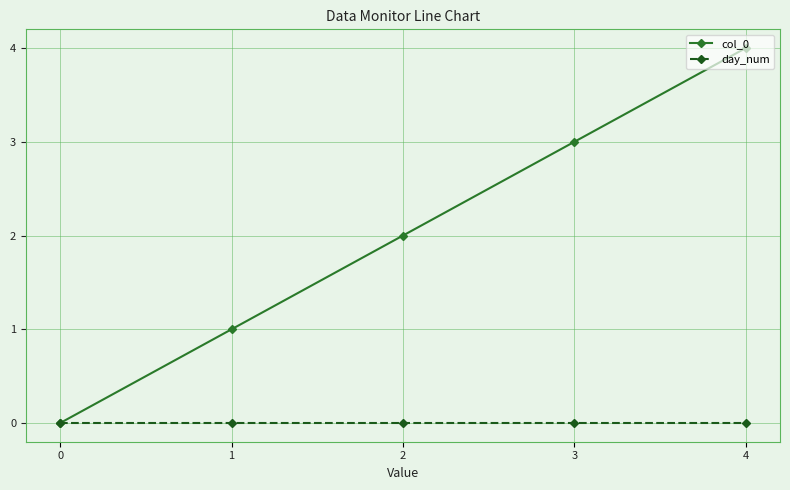

Reading left to right, extract all data points from this chart.

col_0: 0=0	1=1	2=2	3=3	4=4
day_num: 0=0	1=0	2=0	3=0	4=0